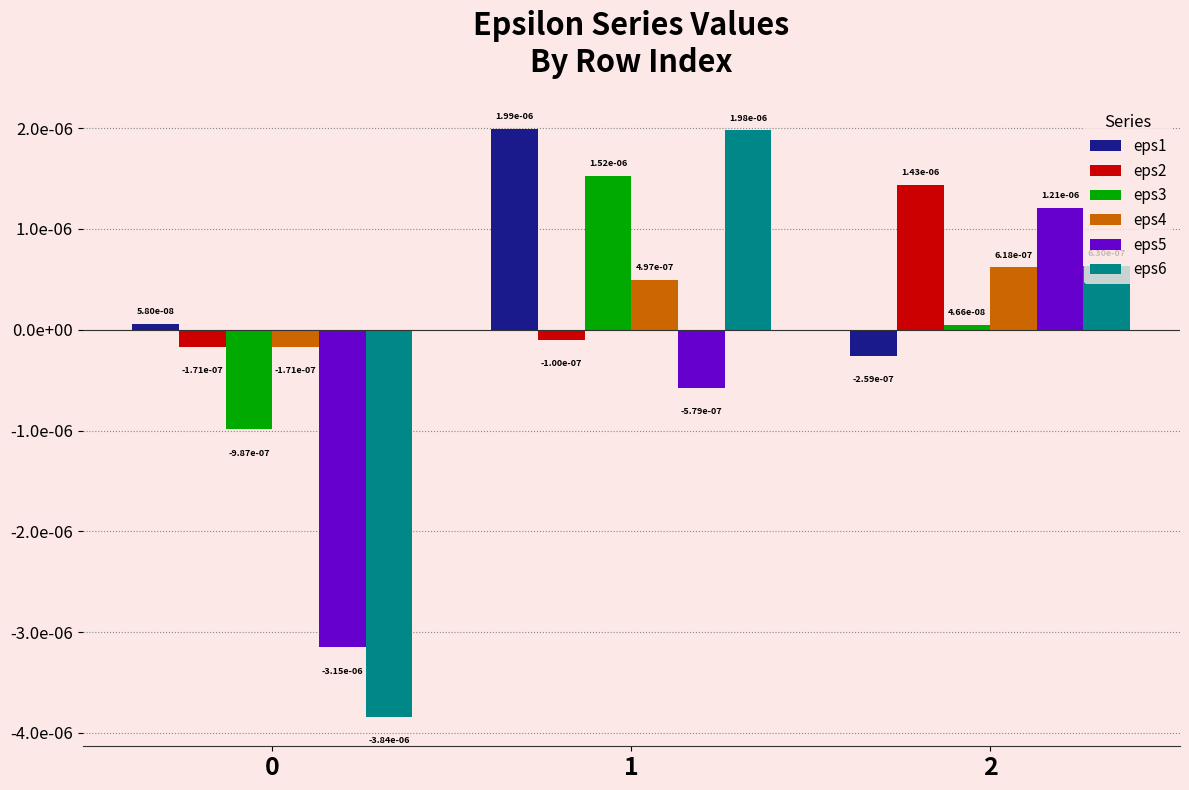

At which category is the sum across all series the highest?

1